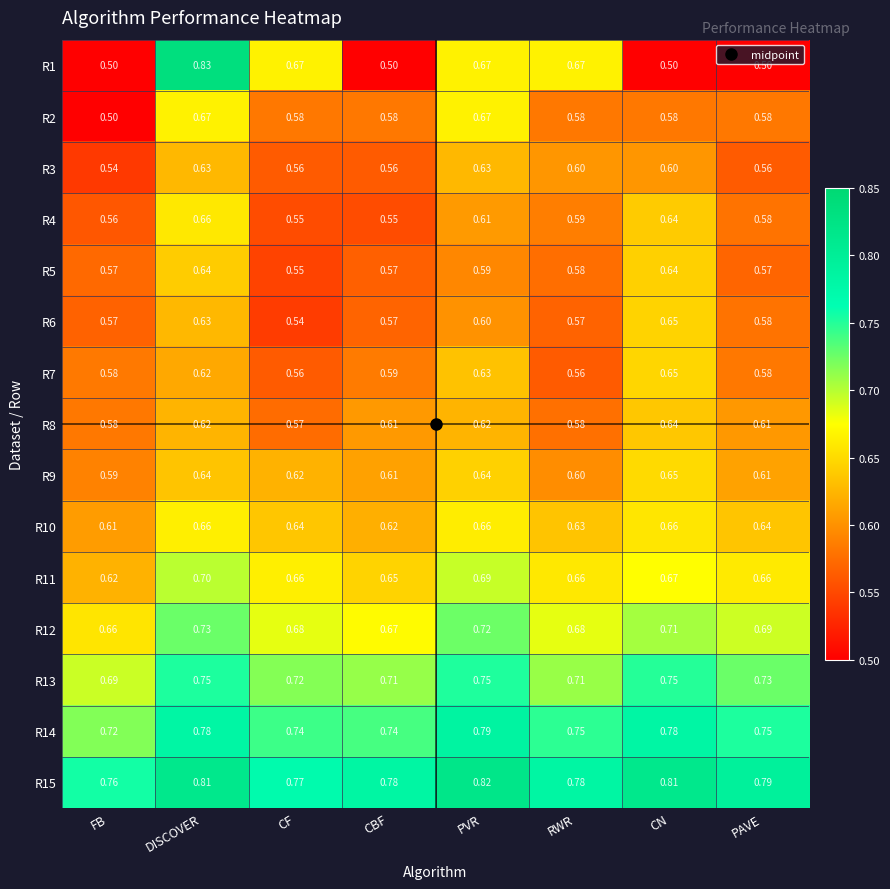

At which category is the sum across all series the highest?

DISCOVER